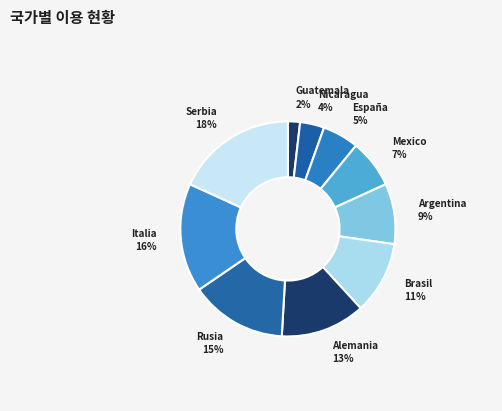

Combined, do Nicaragua and Mexico account for over 50%?

No